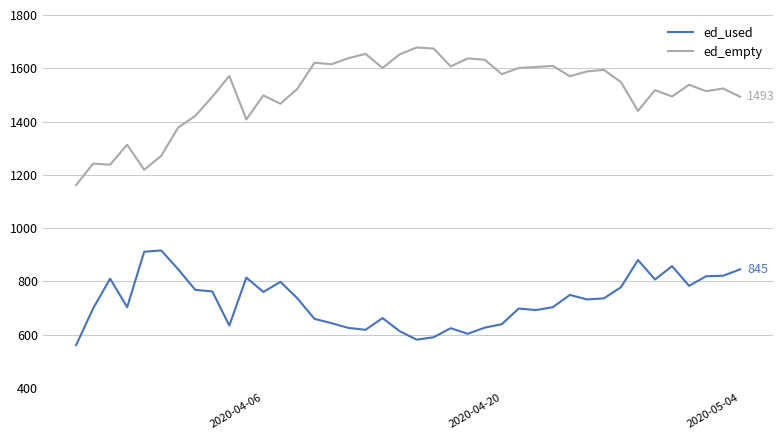

True or false: ed_used and ed_empty cross at least once.

False